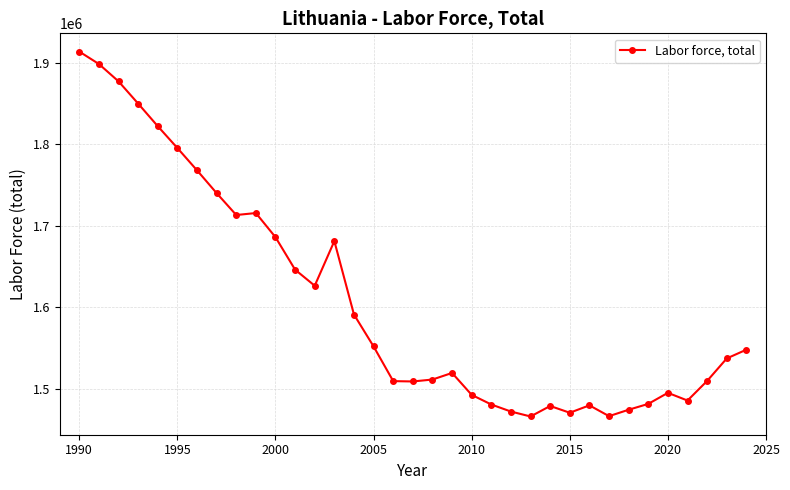

What is the value of the 6th point from the left?

1795413